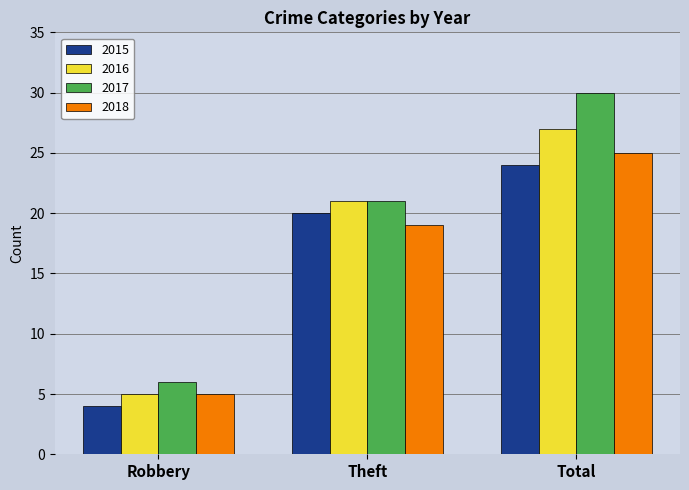

List the series in order of their peak value, lowest first.

2015, 2018, 2016, 2017